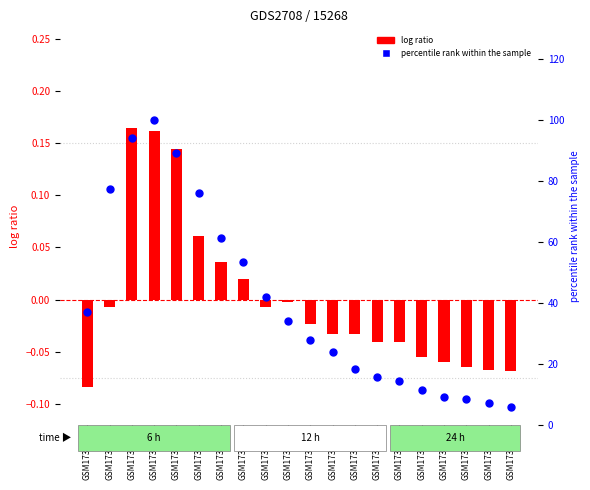

Is the value of log ratio at GSM173593 greater than the value of percentile rank within the sample at GSM173587?

No